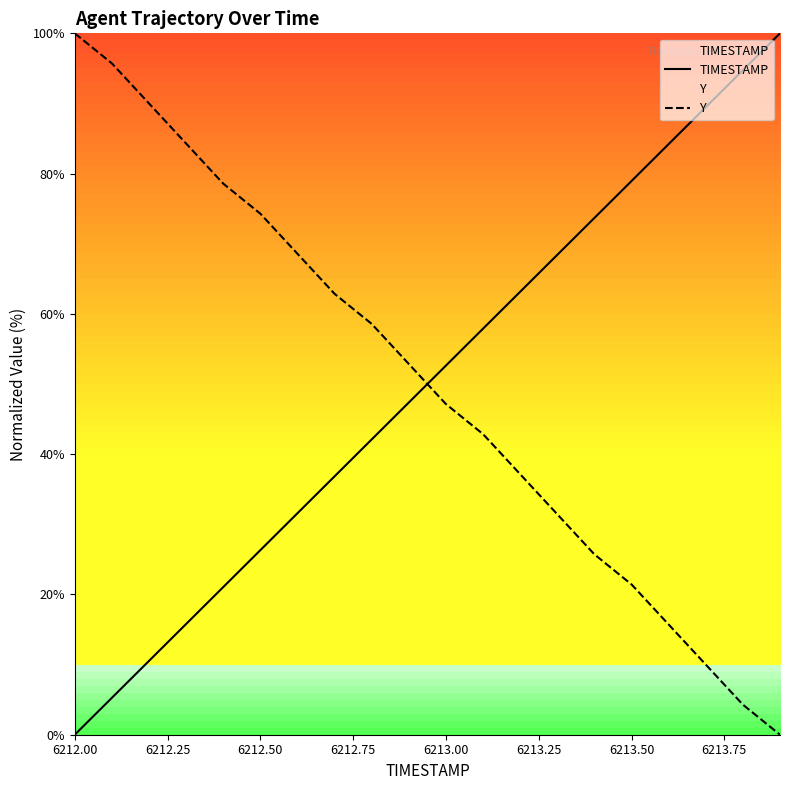

How many data points in TIMESTAMP are above 52?

10